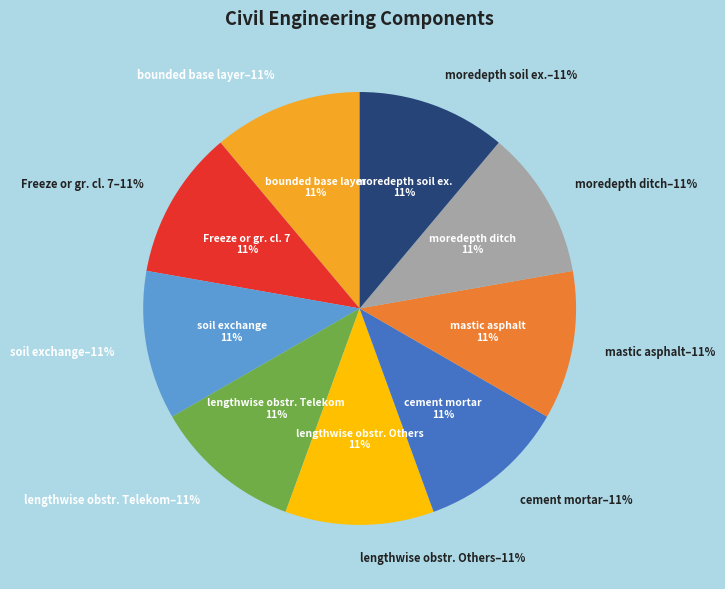

How many slices are in this pie chart?

9